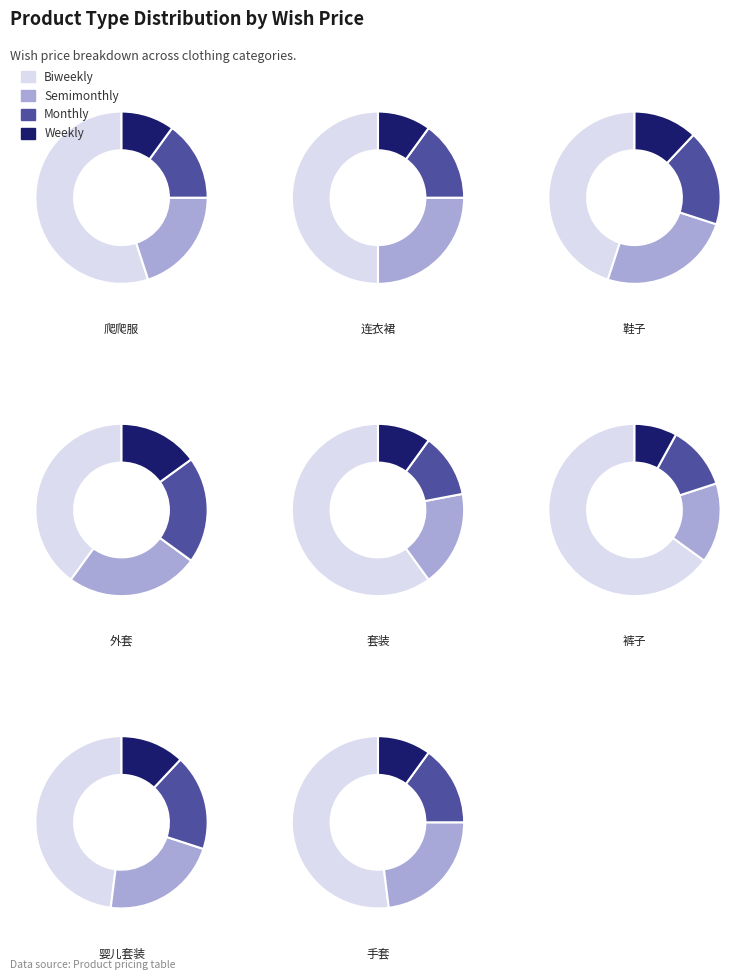

Is it true that 外套 is 13% of the pie?

False